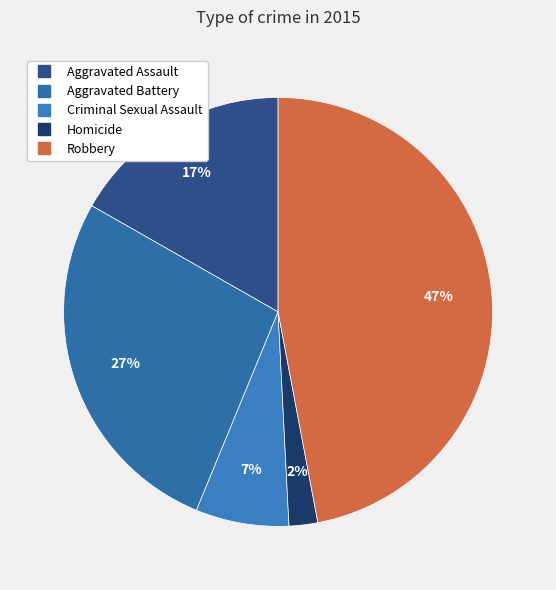

To the nearest percent, what is the difference between the Aggravated Battery and Robbery slice percentages?

20%